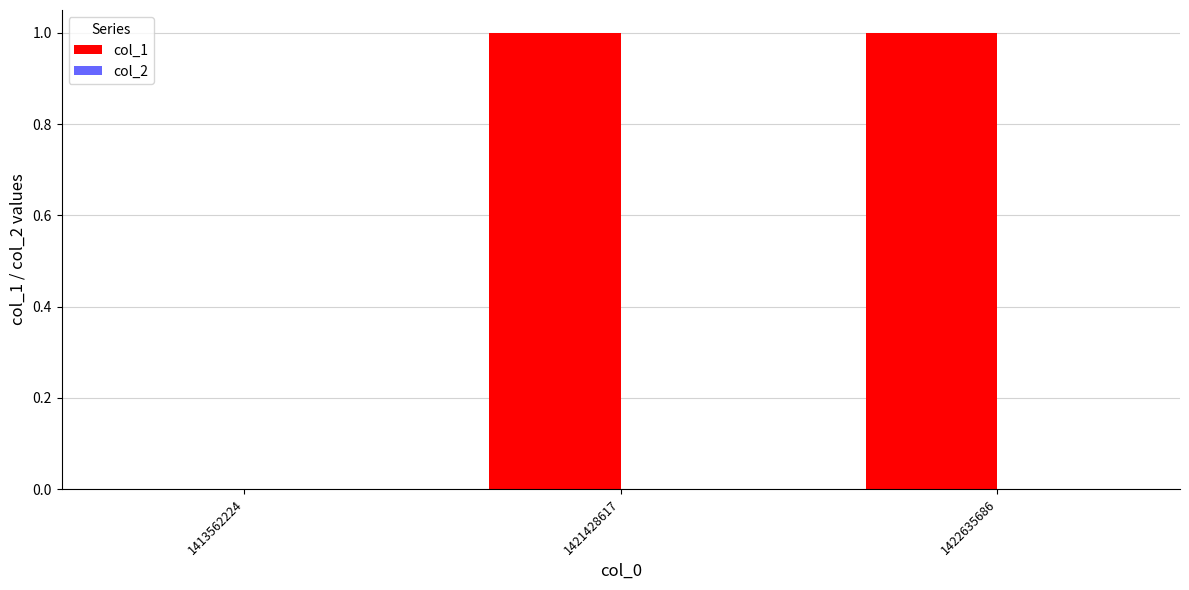

True or false: the data shows 2 at 1422635686.

False